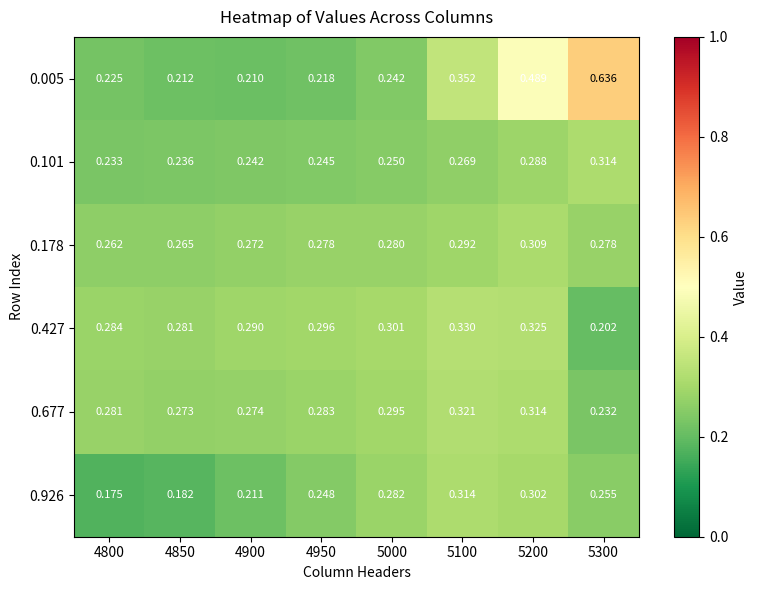

Reading right to left, list all the values displayed in this chart.

0.005: 5300=0.6	5200=0.5	5100=0.4	5000=0.2	4950=0.2	4900=0.2	4850=0.2	4800=0.2
0.101: 5300=0.3	5200=0.3	5100=0.3	5000=0.2	4950=0.2	4900=0.2	4850=0.2	4800=0.2
0.178: 5300=0.3	5200=0.3	5100=0.3	5000=0.3	4950=0.3	4900=0.3	4850=0.3	4800=0.3
0.427: 5300=0.2	5200=0.3	5100=0.3	5000=0.3	4950=0.3	4900=0.3	4850=0.3	4800=0.3
0.677: 5300=0.2	5200=0.3	5100=0.3	5000=0.3	4950=0.3	4900=0.3	4850=0.3	4800=0.3
0.926: 5300=0.3	5200=0.3	5100=0.3	5000=0.3	4950=0.2	4900=0.2	4850=0.2	4800=0.2